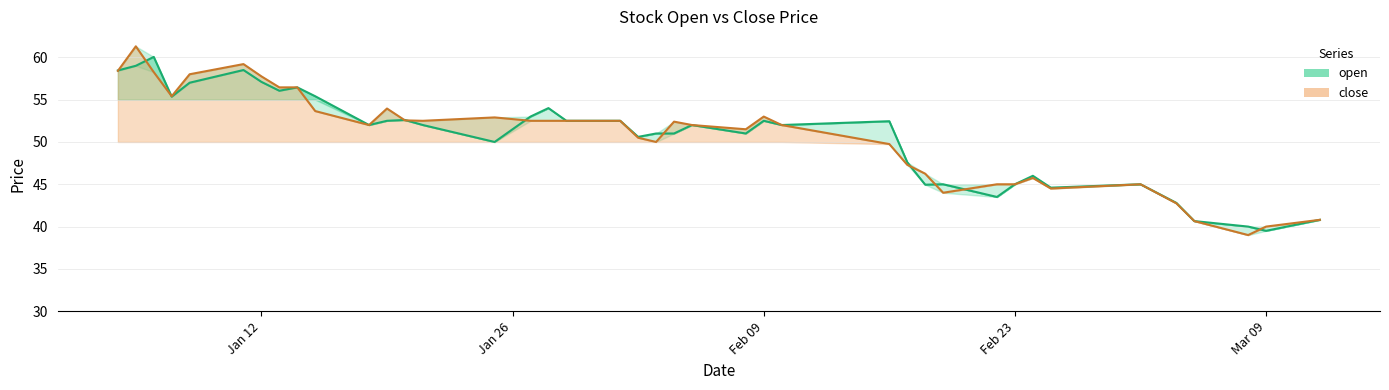

What is the difference between the second highest and minimum values in the close_line series?

20.2